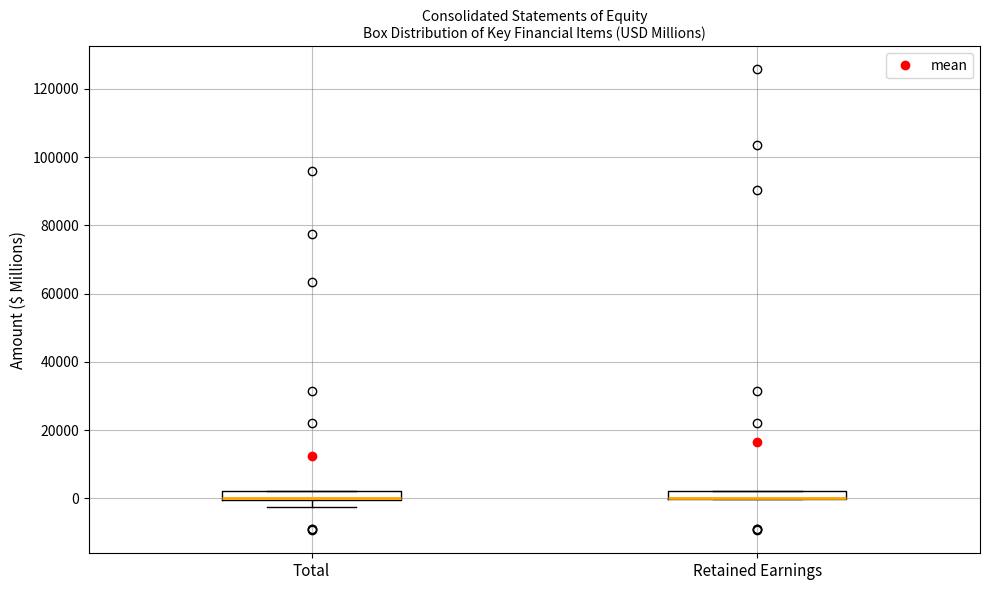

Where is the upper edge of the box for Retained Earnings on the y-axis? The values are not printed on the chart, so give them approximately, as read against the axis.

2000